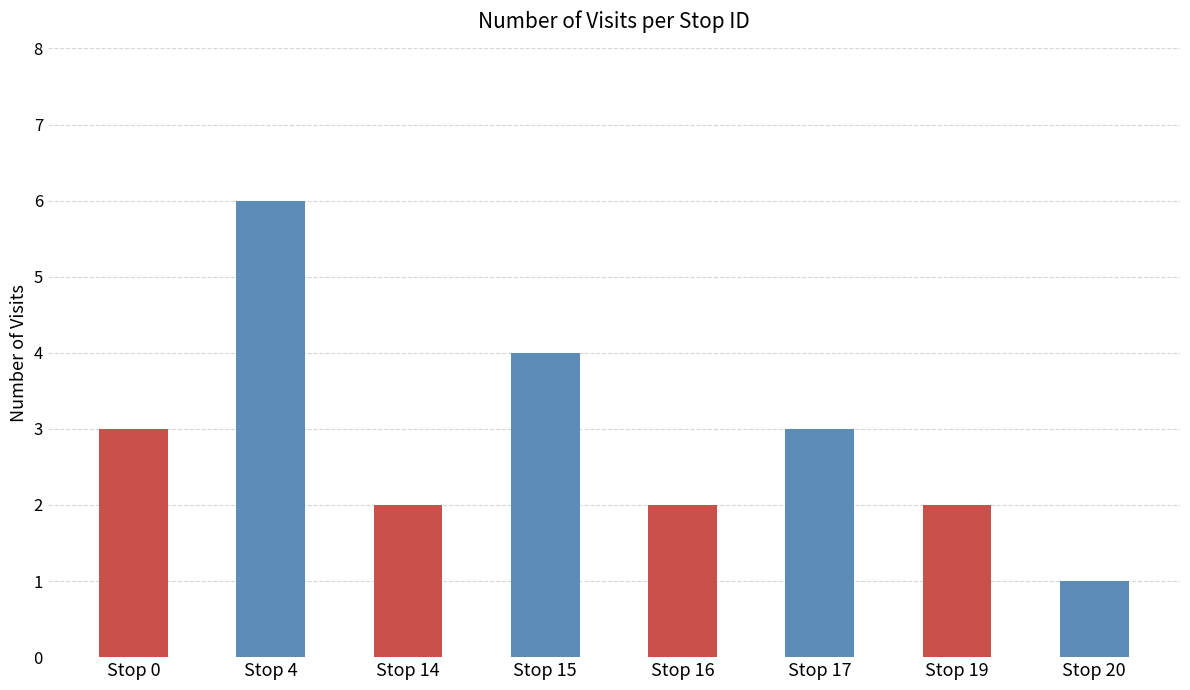

True or false: the data shows 5 at Stop 17.

False